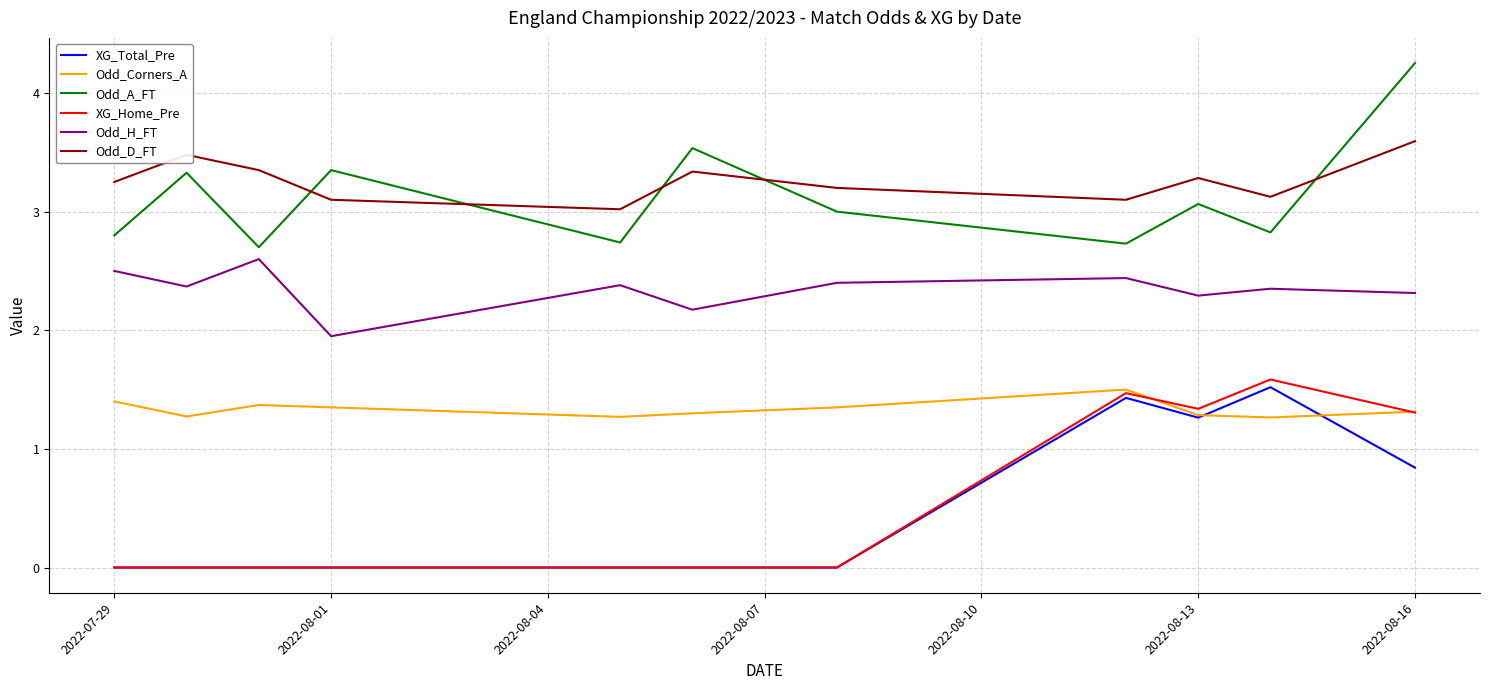

What is the highest value of the Odd_H_FT series?

2.6